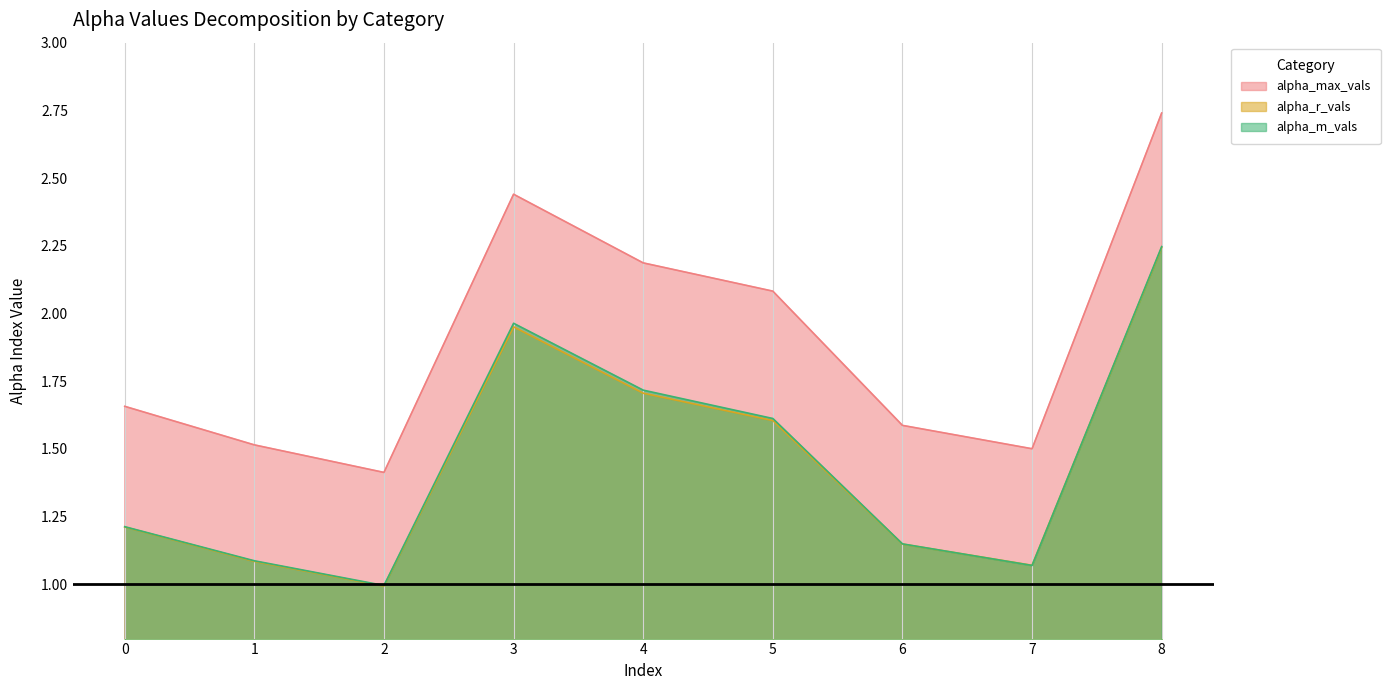

List the series in order of their peak value, highest first.

alpha_max_vals, alpha_m_vals, alpha_r_vals